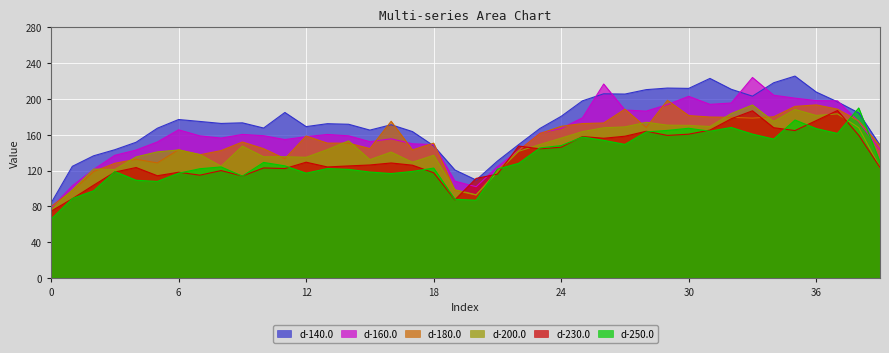

Reading left to right, extract all data points from this chart.

d-230.0: 0=74.5	1=88.5	2=103.6	3=118.3	4=123.4	5=114.2	6=118.1	7=114.8	8=119.9	9=113.8	10=122.9	11=122.2	12=129.3	13=124.0	14=125.1	15=126.2	16=128.4	17=126.0	18=117.5	19=87.2	20=111.2	21=116.0	22=147.4	23=144.2	24=146.1	25=158.0	26=156.1	27=158.4	28=163.9	29=159.3	30=160.6	31=165.2	32=177.9	33=186.8	34=167.9	35=164.7	36=175.9	37=187.2	38=159.4	39=123.4
d-140.0: 0=83.6	1=124.7	2=136.5	3=143.3	4=151.6	5=167.3	6=177.1	7=174.9	8=172.7	9=173.4	10=167.5	11=184.9	12=169.1	13=172.4	14=171.8	15=165.2	16=171.2	17=163.6	18=147.7	19=120.6	20=109.4	21=130.6	22=149.0	23=167.1	24=180.6	25=197.9	26=205.8	27=205.5	28=210.5	29=212.2	30=211.9	31=223.0	32=210.9	33=203.2	34=218.2	35=225.6	36=207.8	37=196.8	38=184.4	39=148.4
d-180.0: 0=79.8	1=97.6	2=118.7	3=128.1	4=132.6	5=128.5	6=143.3	7=137.6	8=142.3	9=151.9	10=144.4	11=133.3	12=158.6	13=150.6	14=150.6	15=144.6	16=175.1	17=143.1	18=150.6	19=97.8	20=92.5	21=120.0	22=142.5	23=161.4	24=169.4	25=172.5	26=173.2	27=188.6	28=168.1	29=198.5	30=181.5	31=179.8	32=179.5	33=178.6	34=180.1	35=191.7	36=193.4	37=188.6	38=175.4	39=147.6
d-200.0: 0=76.1	1=98.2	2=121.6	3=121.2	4=135.2	5=140.8	6=143.0	7=137.9	8=124.9	9=147.3	10=135.3	11=135.4	12=134.8	13=143.4	14=153.2	15=132.1	16=140.6	17=129.3	18=137.0	19=98.5	20=92.9	21=118.2	22=141.5	23=149.1	24=156.2	25=163.5	26=167.8	27=168.8	28=173.9	29=170.8	30=170.5	31=169.2	32=183.8	33=193.3	34=174.9	35=188.3	36=181.6	37=183.4	38=168.0	39=123.2
d-250.0: 0=65.6	1=88.7	2=97.3	3=118.8	4=109.1	5=107.8	6=117.0	7=122.0	8=124.0	9=113.7	10=129.1	11=125.2	12=117.0	13=122.2	14=121.3	15=118.3	16=116.6	17=119.0	18=122.7	19=87.8	20=86.8	21=121.6	22=128.0	23=145.3	24=147.9	25=157.4	26=153.8	27=149.2	28=163.2	29=164.9	30=167.3	31=163.9	32=168.2	33=160.7	34=155.2	35=176.5	36=166.9	37=161.5	38=190.0	39=129.3
d-160.0: 0=77.8	1=102.9	2=121.2	3=137.0	4=142.9	5=151.9	6=165.6	7=158.8	8=156.3	9=160.4	10=158.9	11=154.6	12=157.9	13=160.3	14=158.8	15=152.3	16=155.5	17=149.9	18=148.9	19=108.0	20=101.9	21=124.2	22=142.5	23=161.8	24=167.1	25=178.9	26=216.7	27=187.7	28=186.4	29=193.8	30=203.0	31=194.0	32=195.5	33=224.1	34=204.2	35=201.0	36=198.2	37=197.9	38=174.8	39=143.1